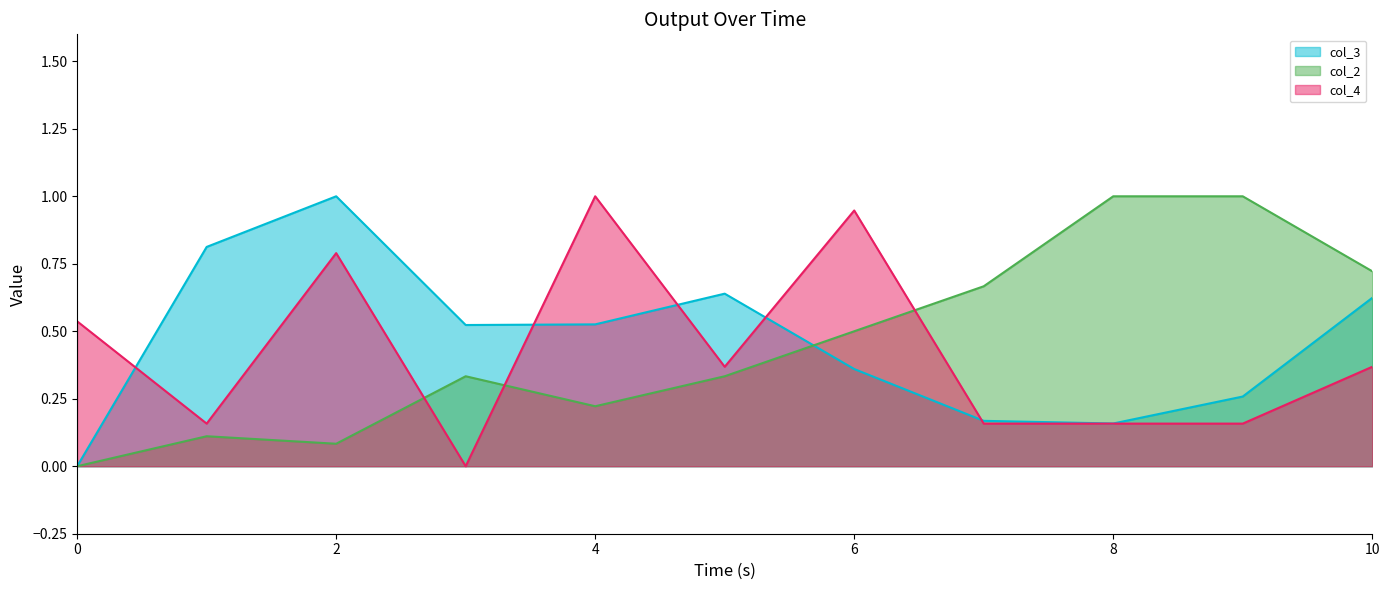

Does the chart have visible grid lines?

No